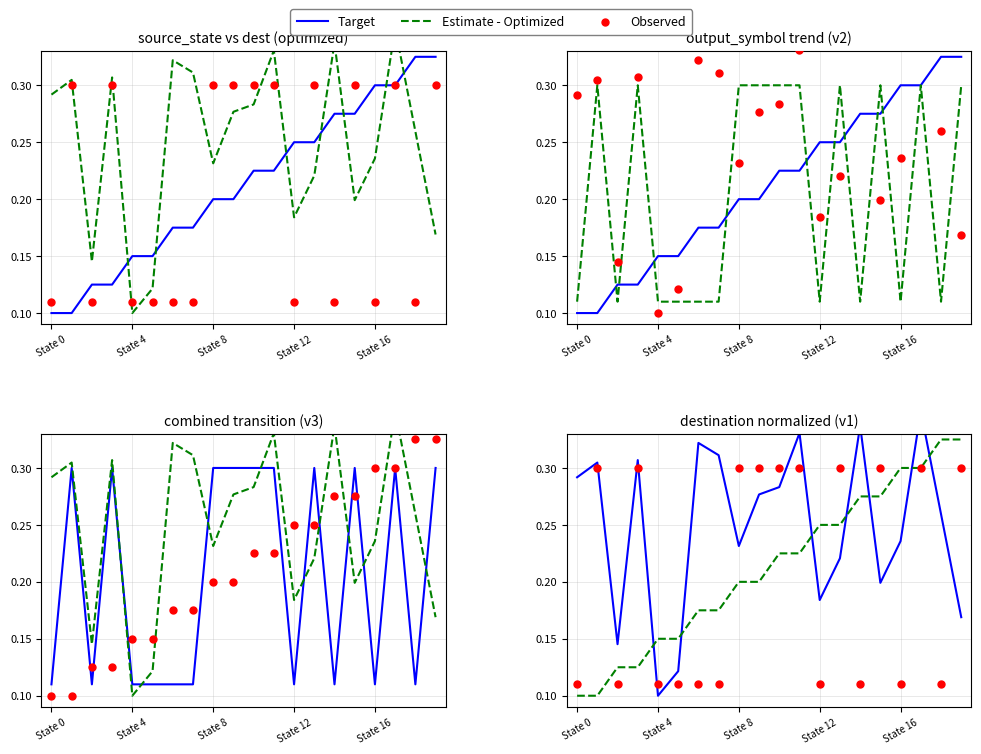

At how many categories does at least one series exceed 0?

20